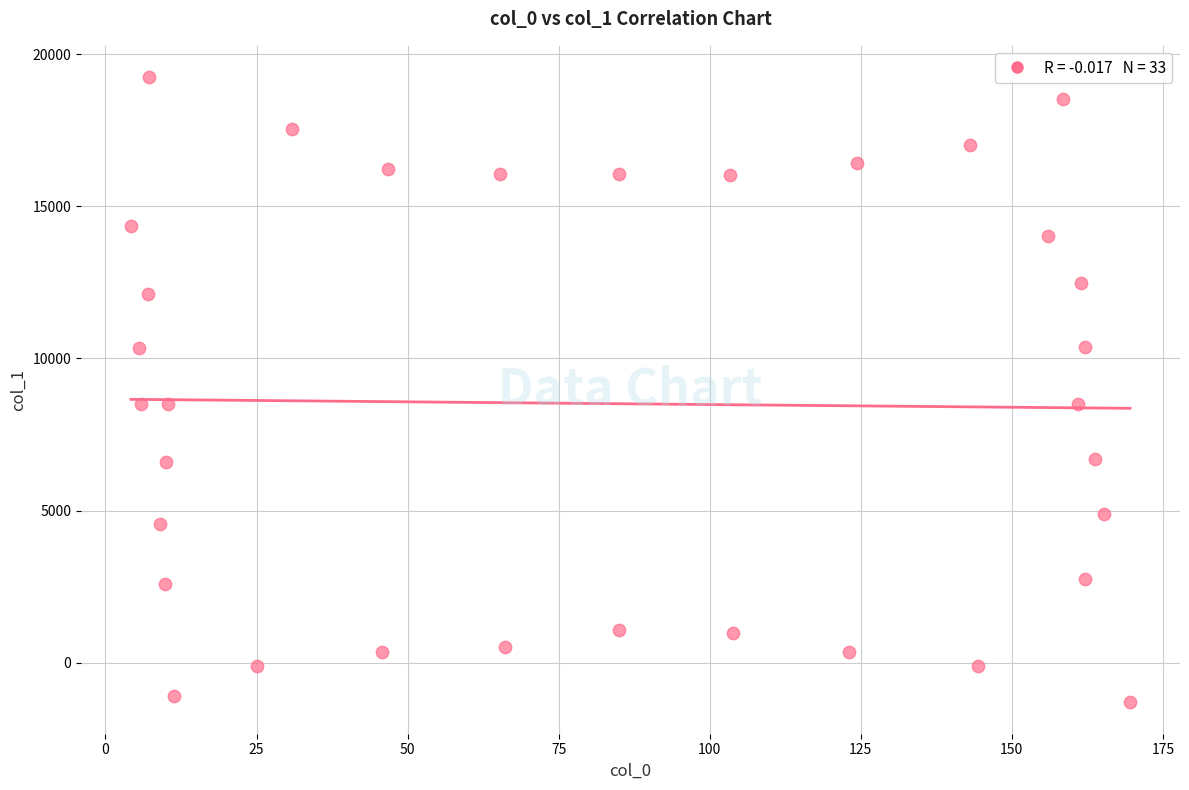

What is the range of X values (max minus min)?

165.3